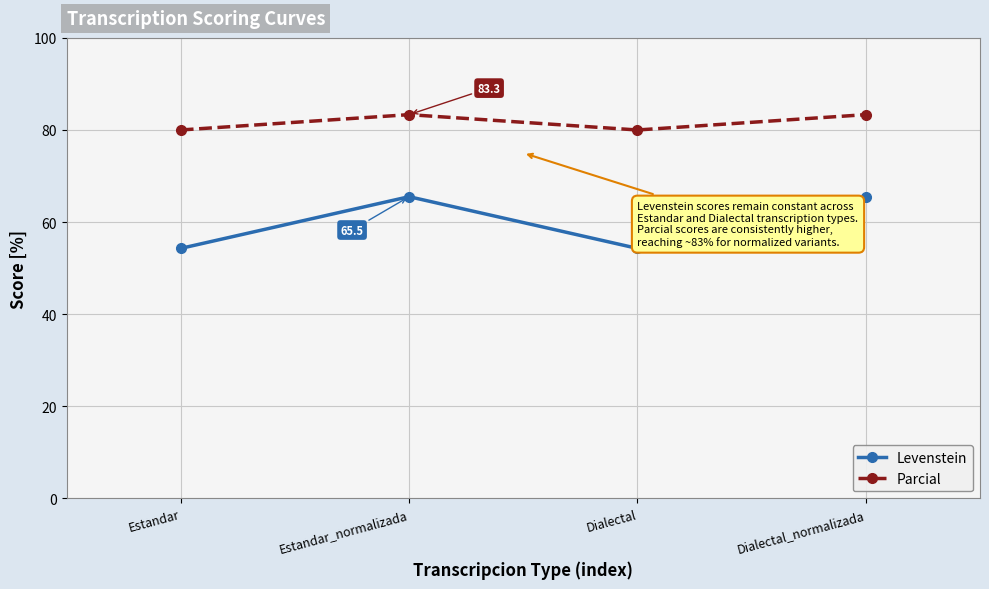

True or false: Parcial has more than 0 points higher than both neighbors.

True